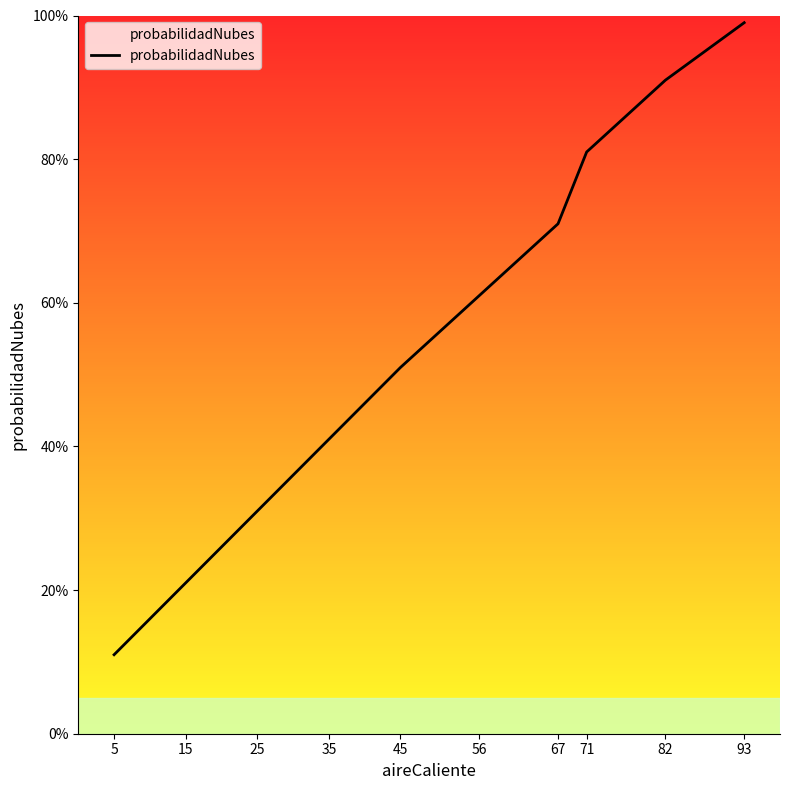

Rank the categories by value from lowest to highest.

5, 15, 25, 35, 45, 56, 67, 71, 82, 93